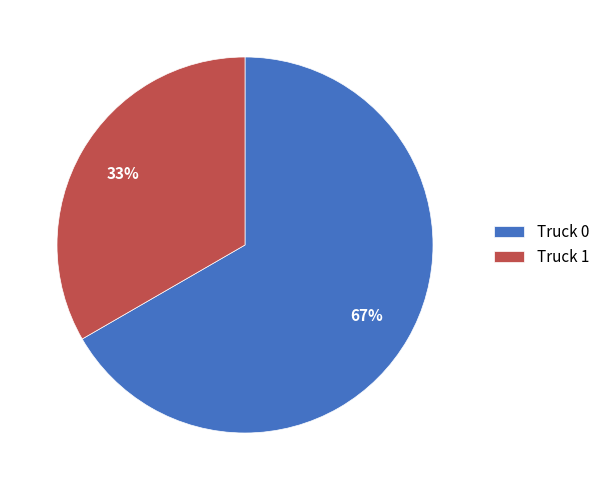

Approximately how many times larger is the value at Truck 0 compared to Truck 1?

2.0